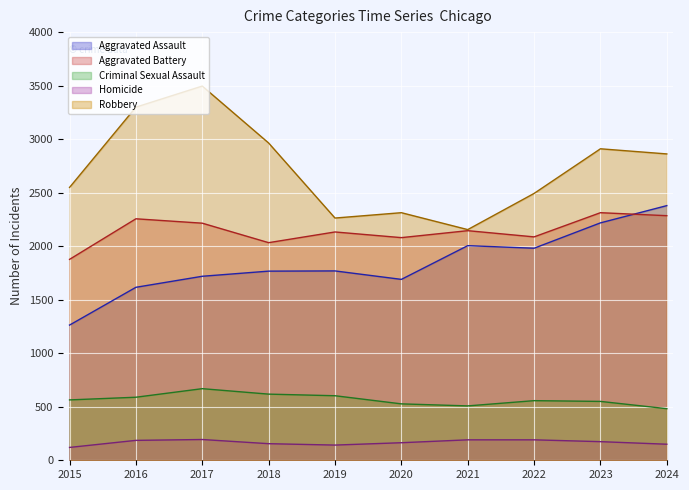

Reading left to right, list all the values displayed in this chart.

Aggravated Assault: 1263	1616	1719	1767	1769	1690	2005	1981	2218	2379
Aggravated Battery: 1877	2256	2215	2033	2133	2080	2145	2087	2313	2285
Criminal Sexual Assault: 564	589	669	618	603	527	508	557	550	482
Homicide: 120	186	194	155	142	164	191	191	174	150
Robbery: 2549	3299	3496	2964	2263	2313	2155	2493	2910	2862